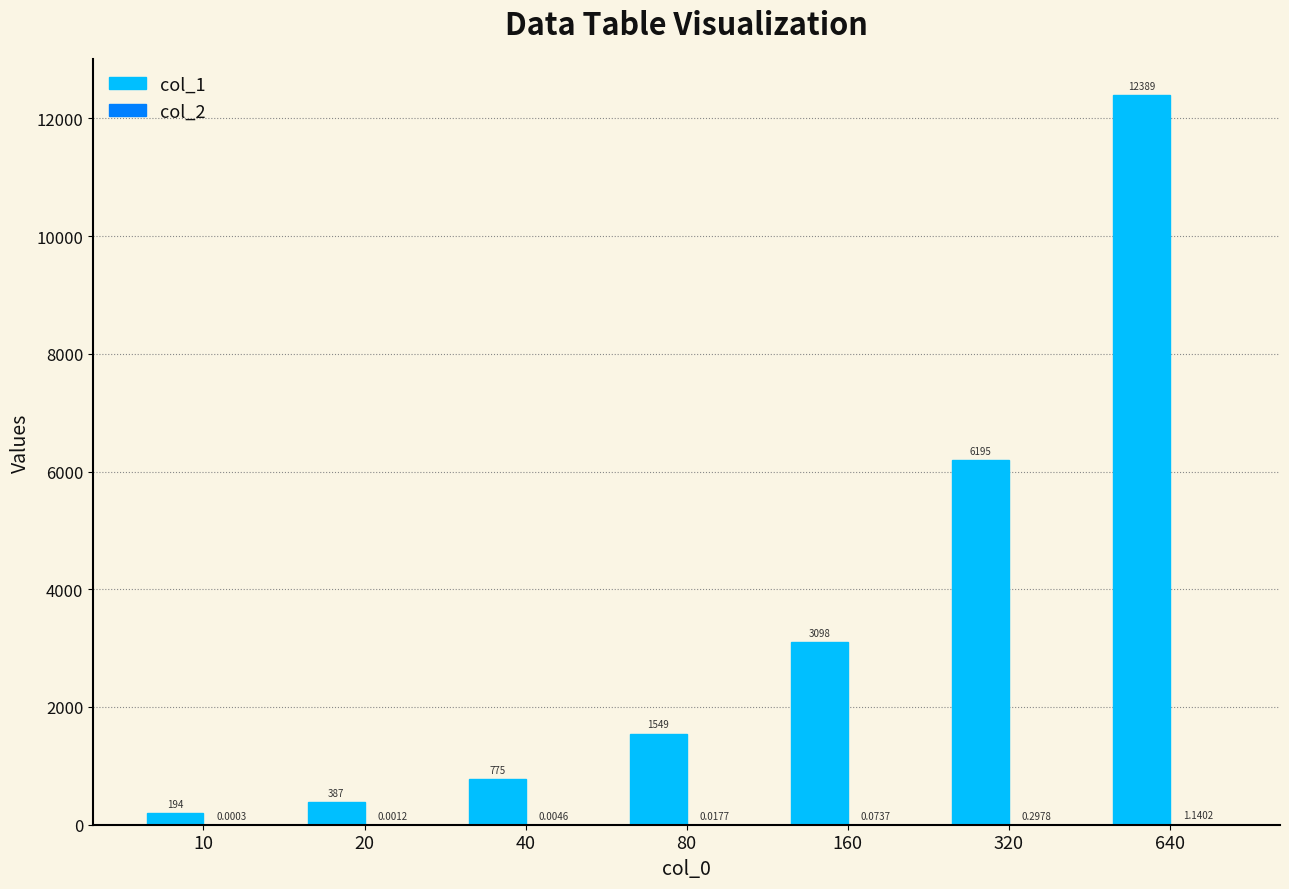

What is the total value across all series at 10?

194.0